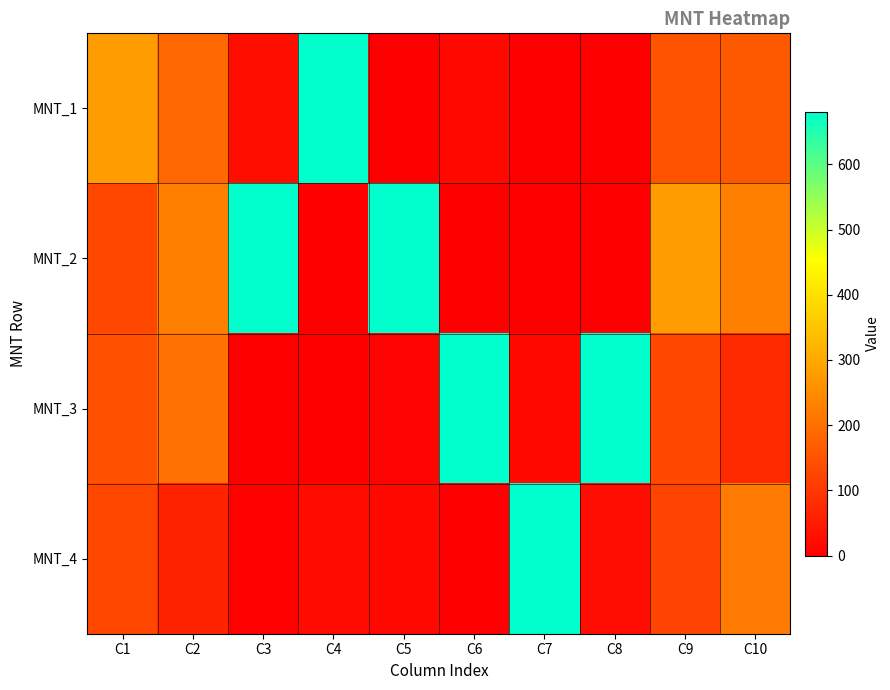

Count the number of data series in this chart.

4